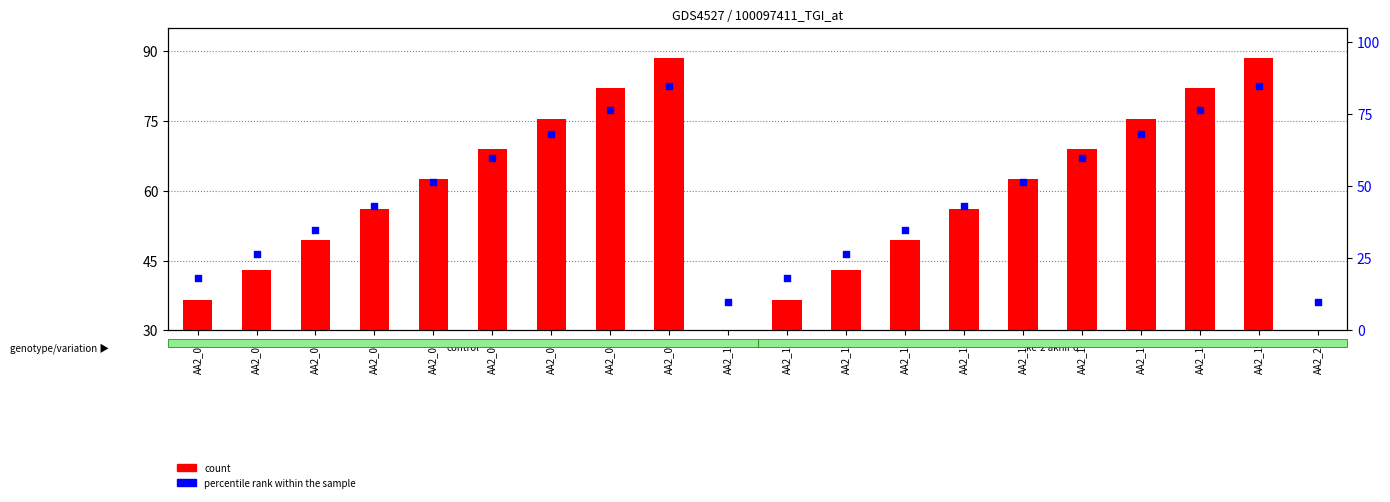

What are all the series names shown in the legend?

count, percentile rank within the sample